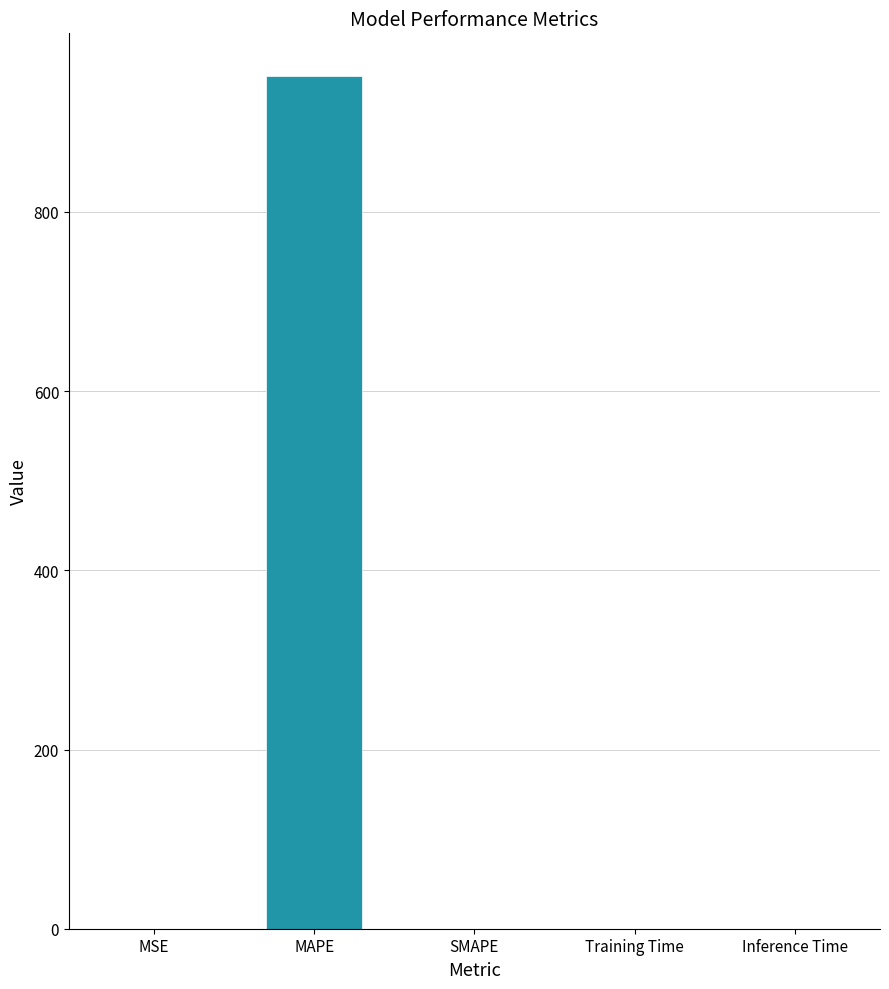

Is it true that the value at Training Time is 0.0?

True